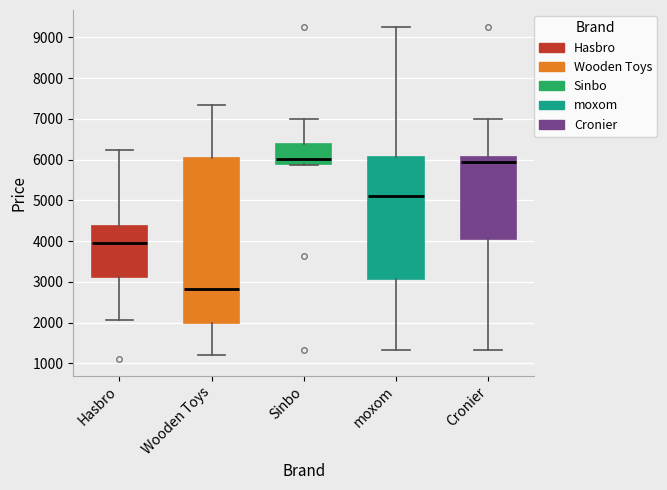

Which box is the tallest, from its lower edge to its upper edge?

Wooden Toys